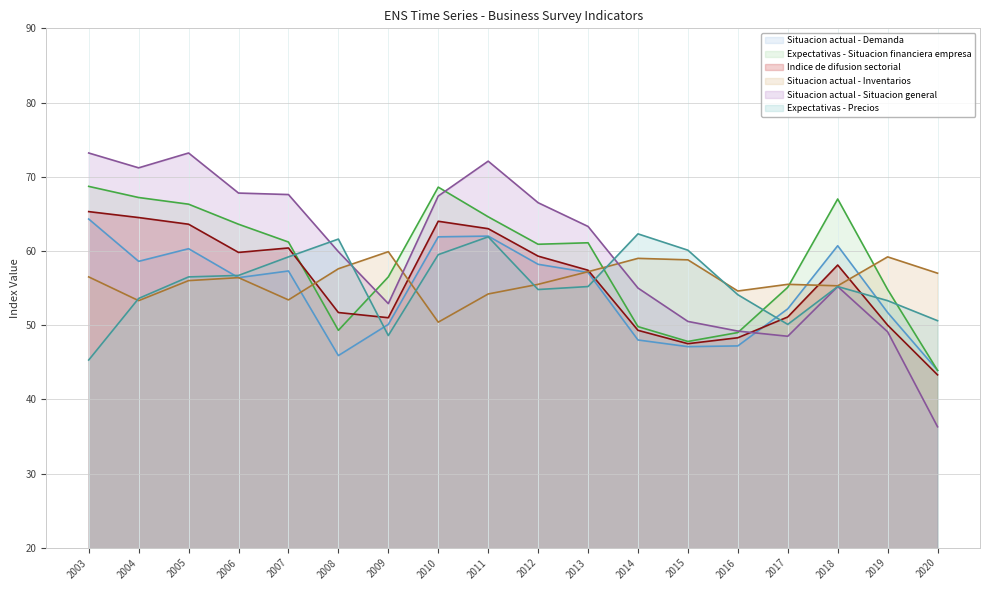

How many categories are shown in the chart?

18